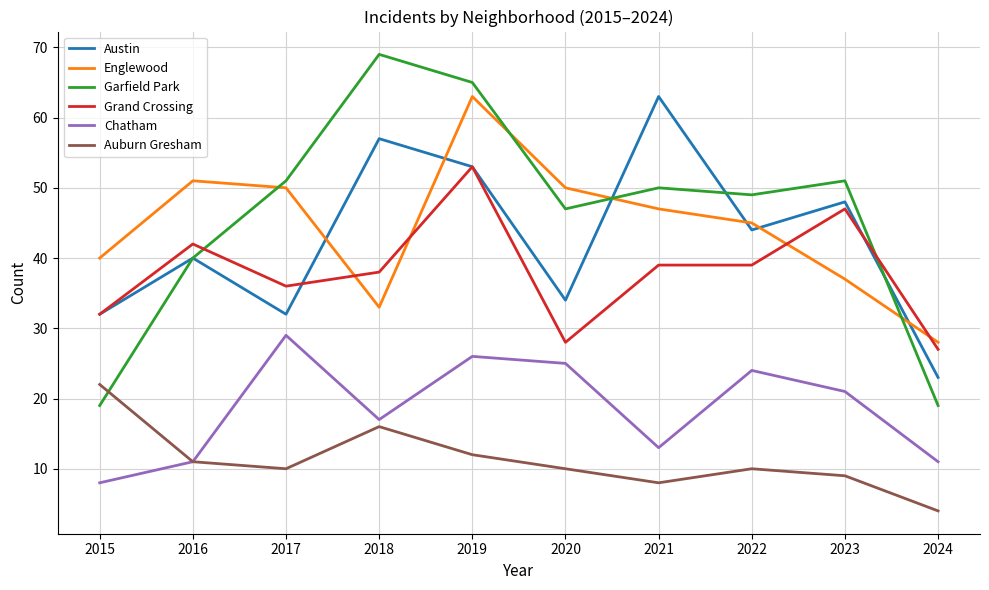

At 2021, list the series in order from largest to smallest.

Austin, Garfield Park, Englewood, Grand Crossing, Chatham, Auburn Gresham